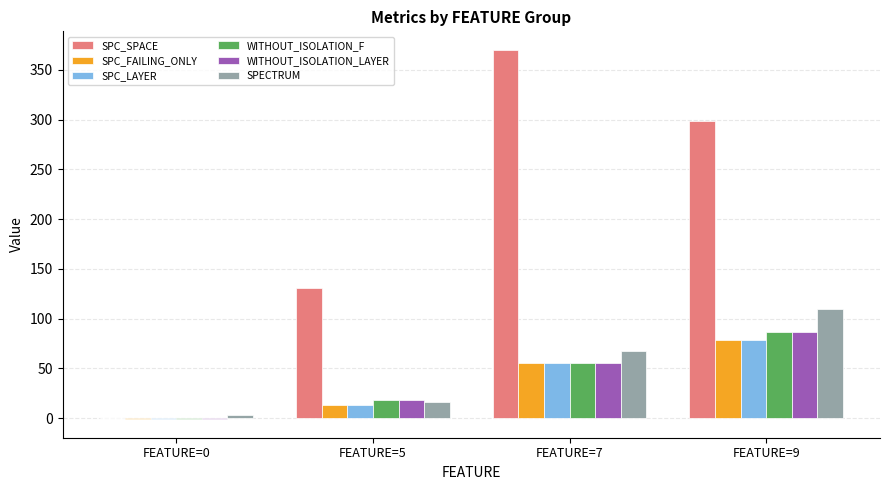

Reading left to right, transcribe all the data shown in this chart.

SPC_SPACE: 0	131	370	299
SPC_FAILING_ONLY: -1	13	55	79
SPC_LAYER: -1	13	55	79
WITHOUT_ISOLATION_F: -1	18	55	87
WITHOUT_ISOLATION_LAYER: -1	18	55	87
SPECTRUM: 3	16	68	110